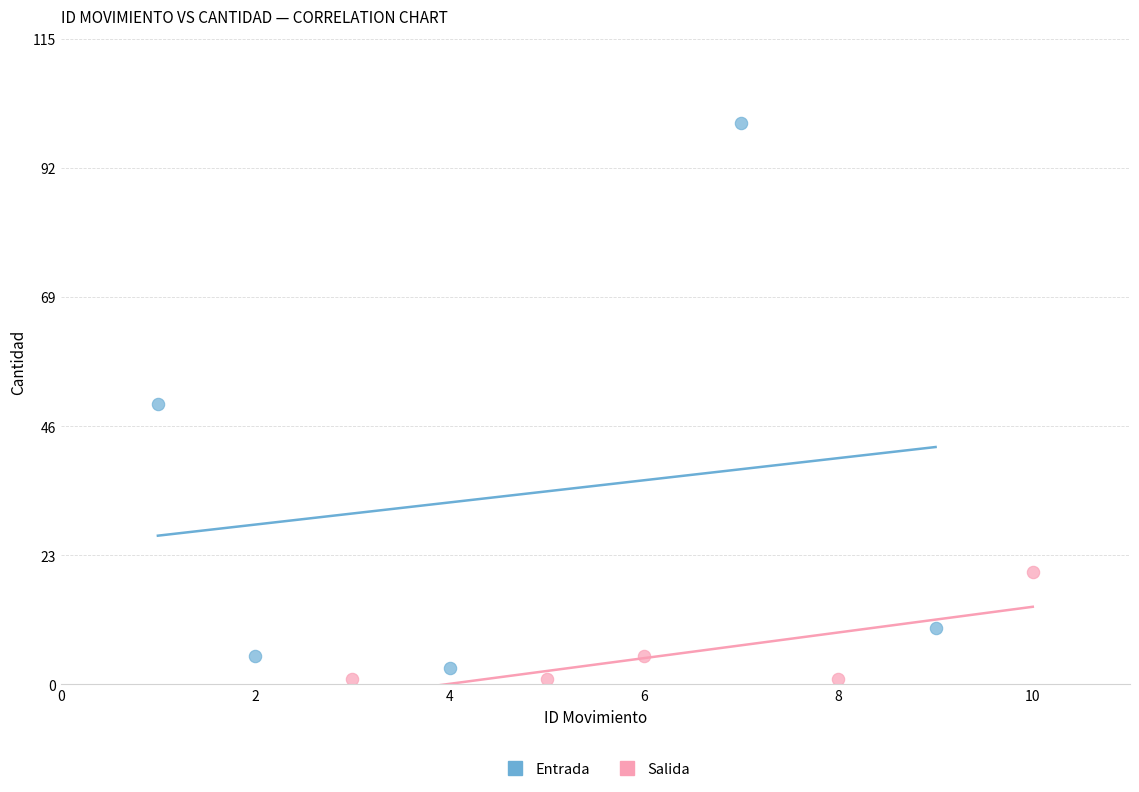

Which series reaches the minimum Y coordinate?

Salida